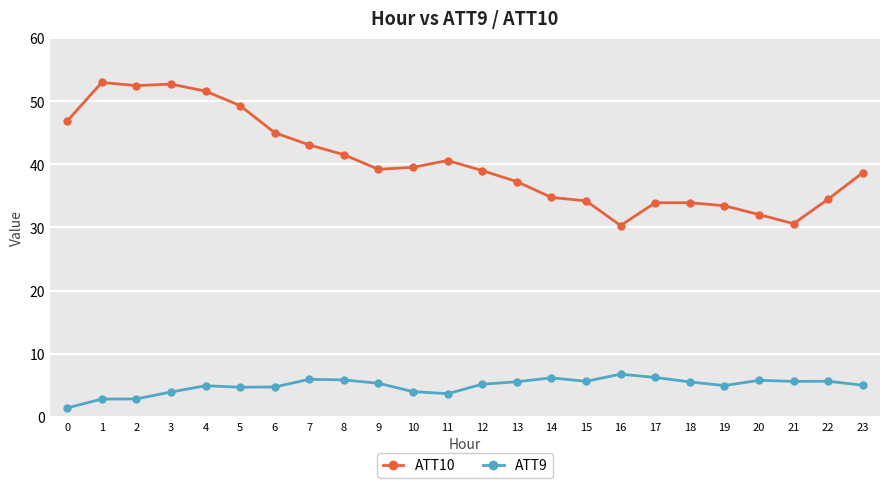

True or false: ATT9 and ATT10 intersect in this chart.

False